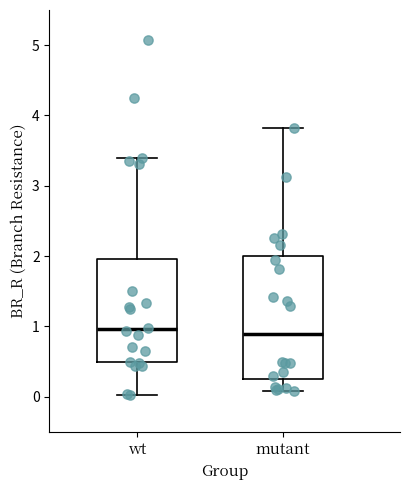

Where does the median line of the box for wt sit on the y-axis? The values are not printed on the chart, so give them approximately, as read against the axis.

1.0